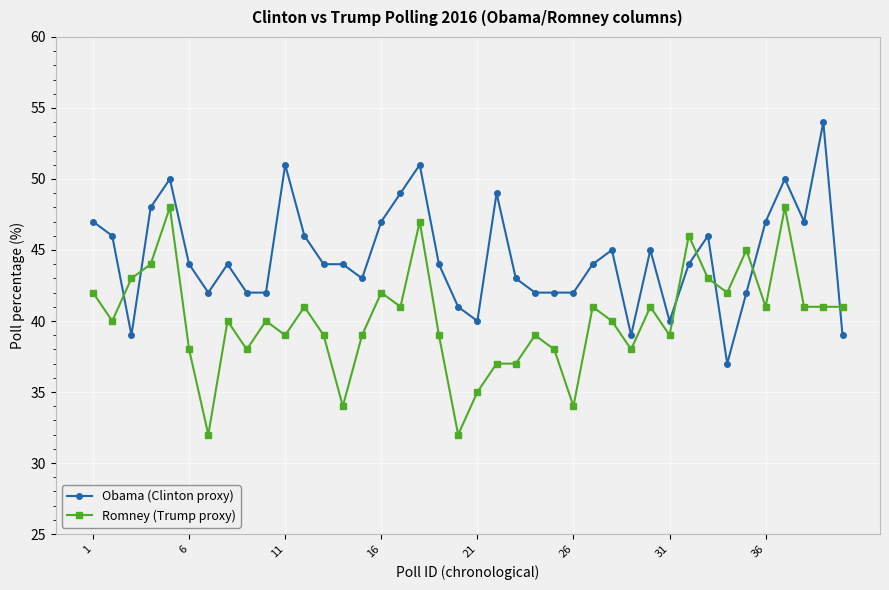

What is the average value of the Romney (Trump proxy) series?

40